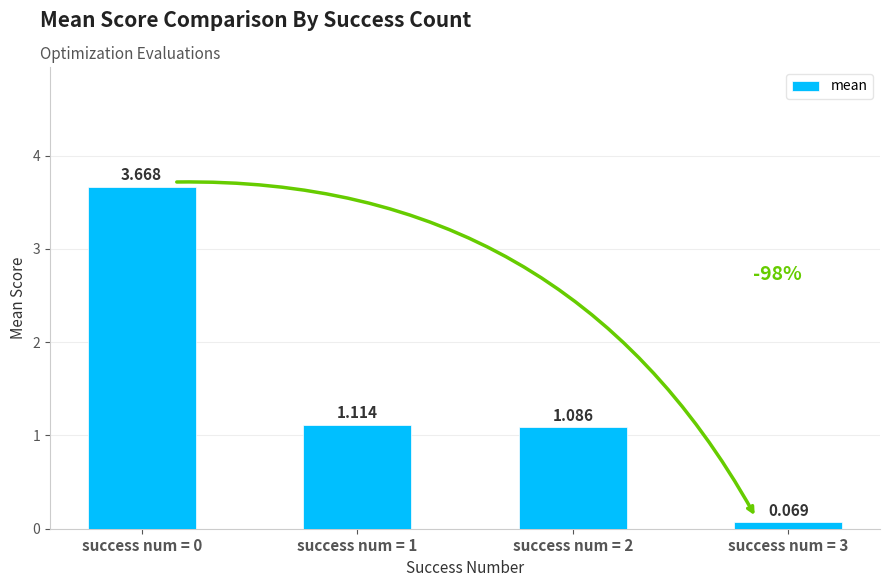

Which label corresponds to the largest value in the chart?

success num = 0